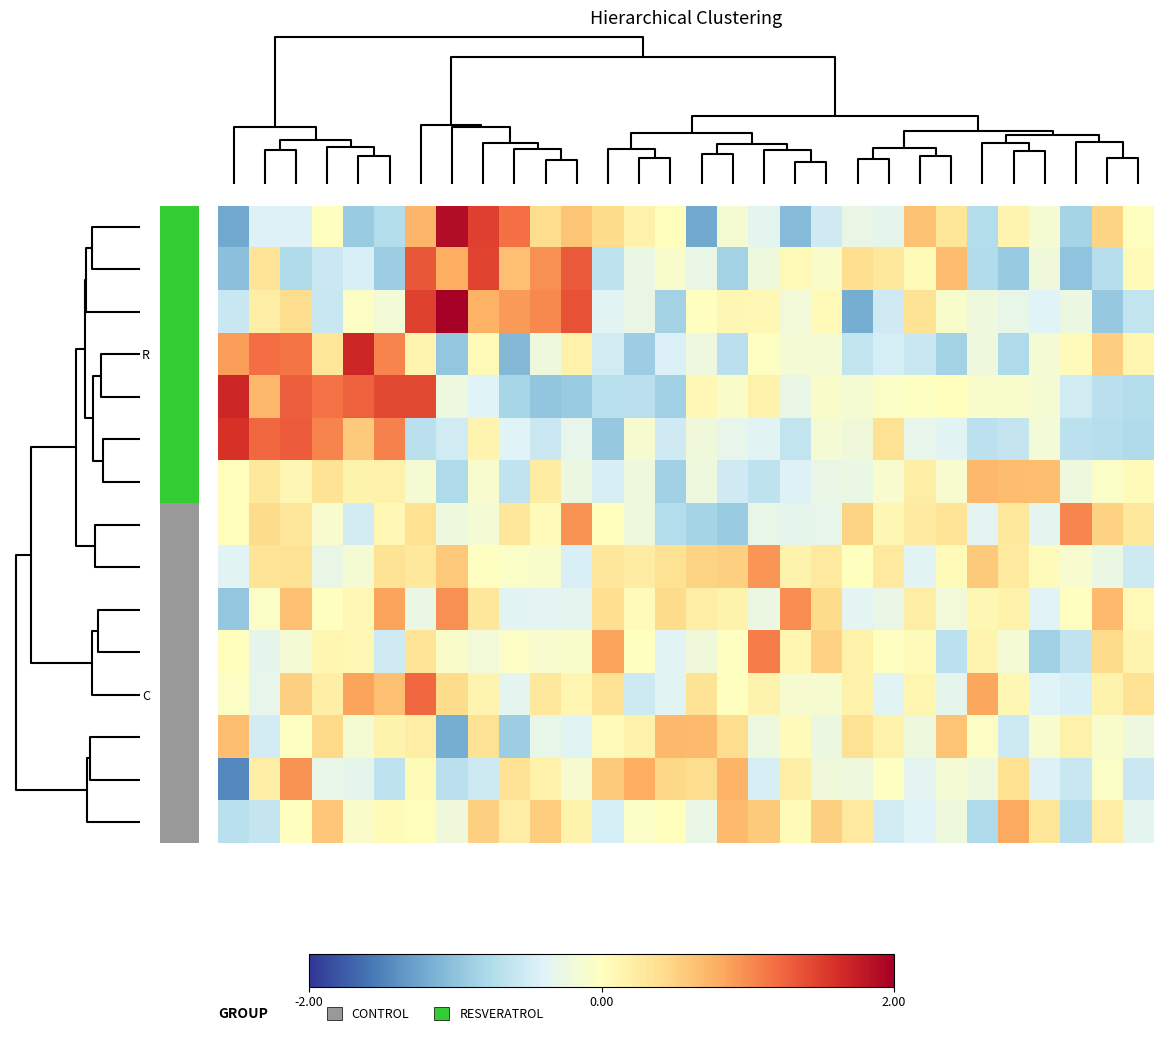

At how many categories does at least one series exceed 0?

30